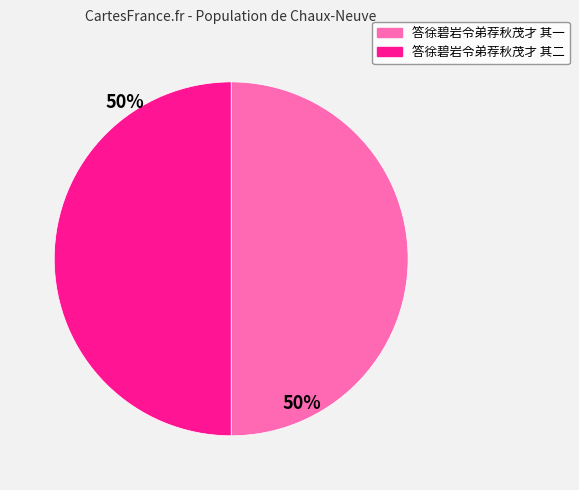

To the nearest percent, what is the combined percentage of 答徐碧岩令弟荐秋茂才 其一 and 答徐碧岩令弟荐秋茂才 其二?

100%